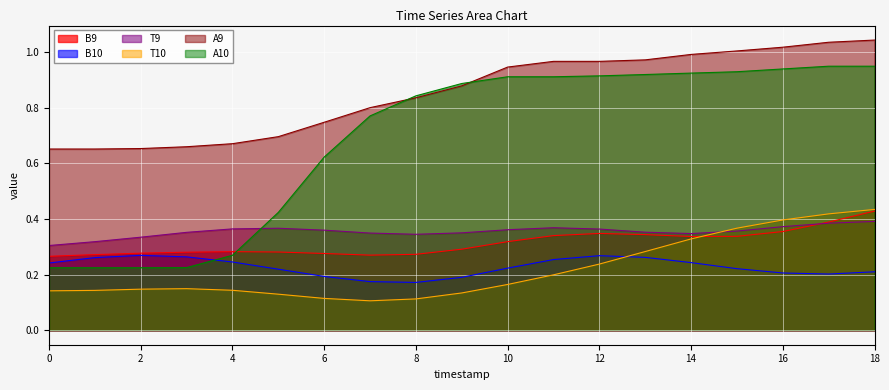

What is the approximate value of T10 at 1?

0.1